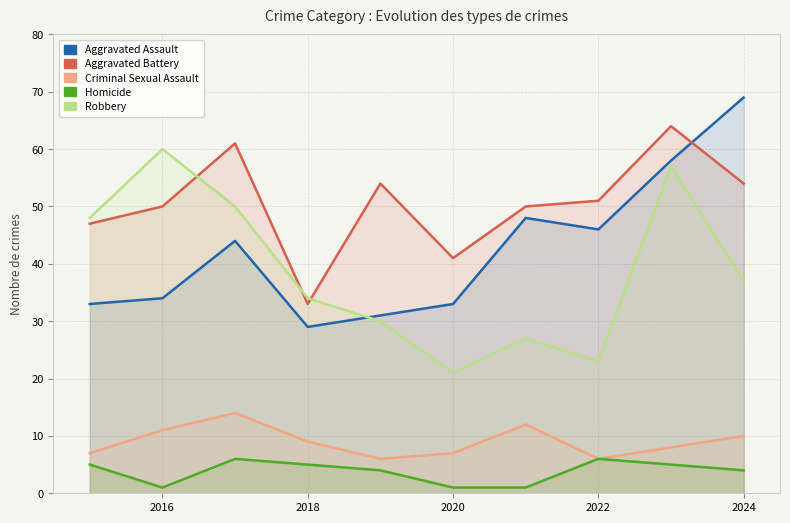

The Robbery series shows 83 at 2014. True or false?

False